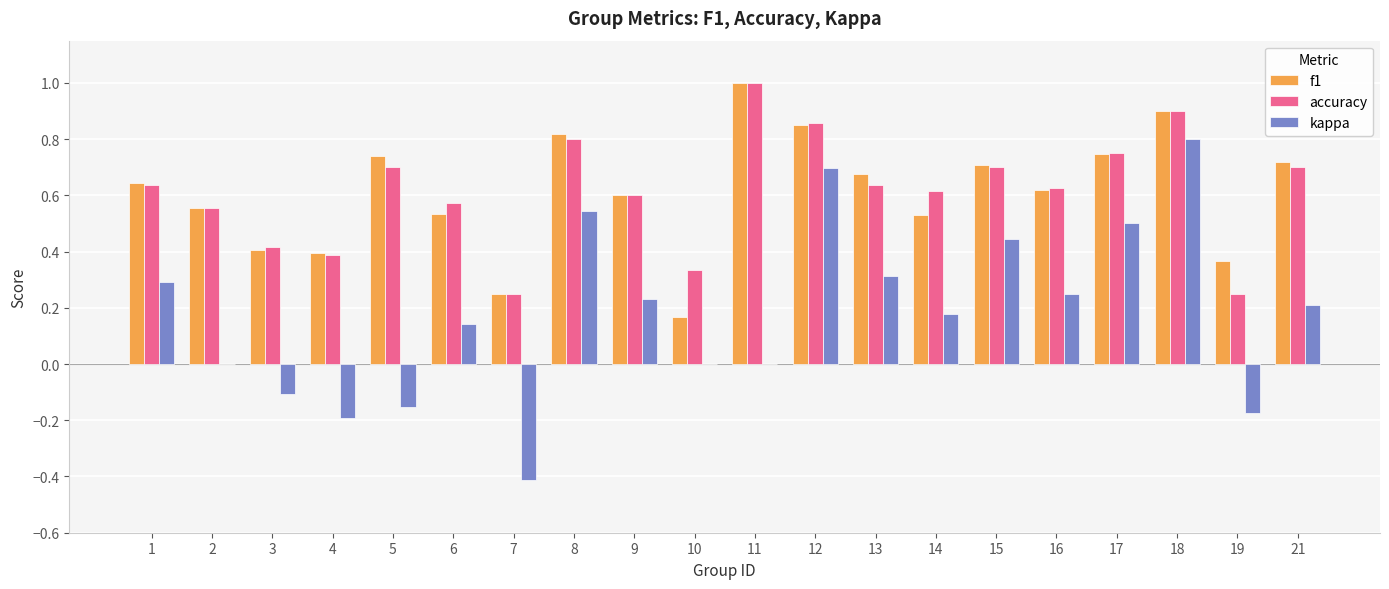

Count the number of categories in the chart.

20